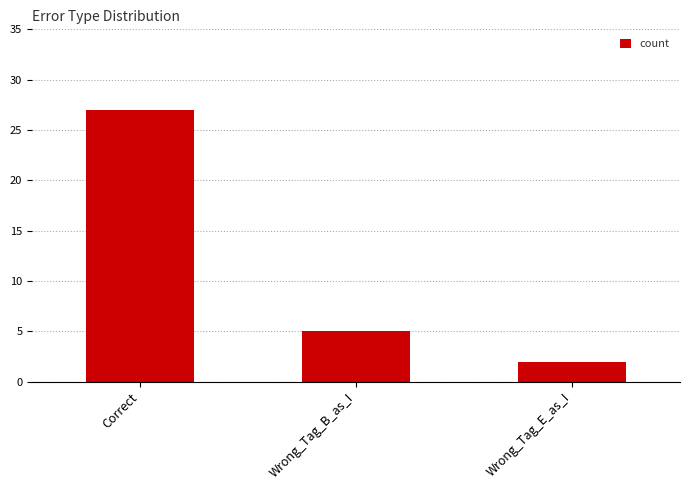

Rank the categories by value from highest to lowest.

Correct, Wrong_Tag_B_as_I, Wrong_Tag_E_as_I